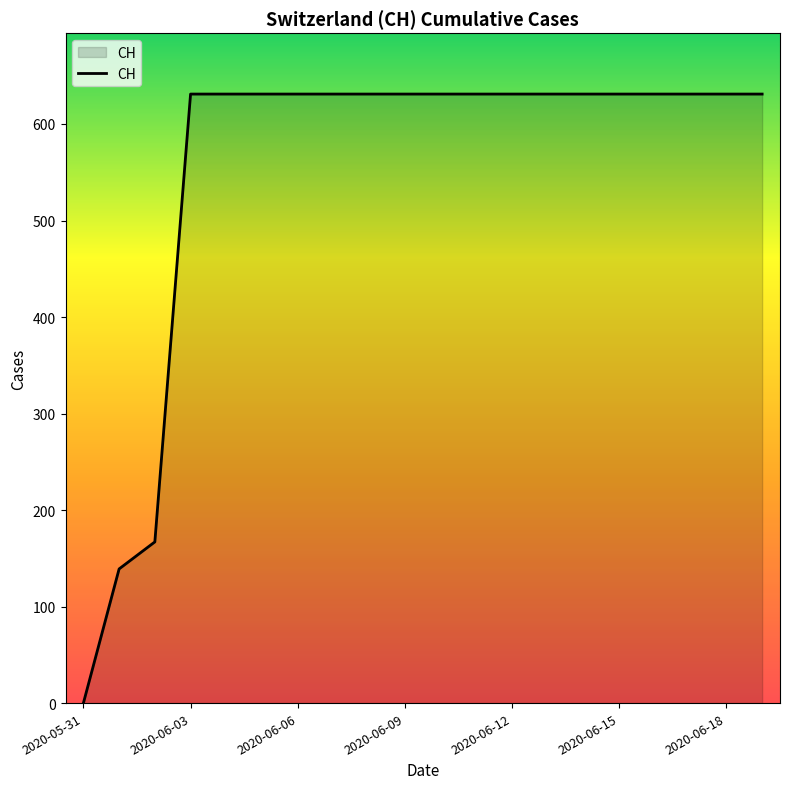

What is the difference between the maximum and minimum values?

631